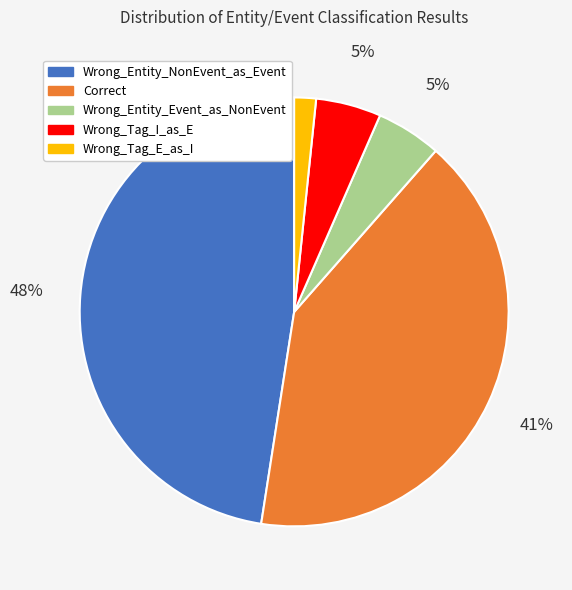

What is the smallest slice in the pie chart?

Wrong_Tag_E_as_I